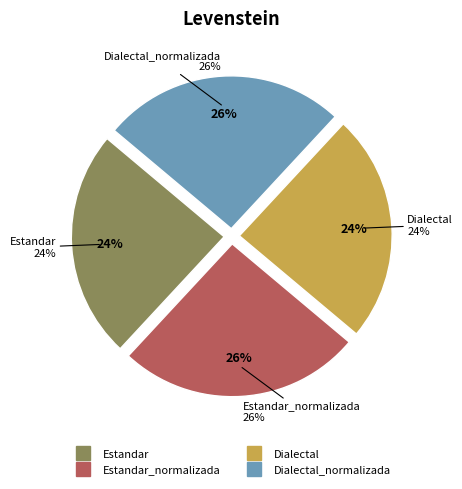

What percentage do Dialectal and Estandar together represent?

48.4%